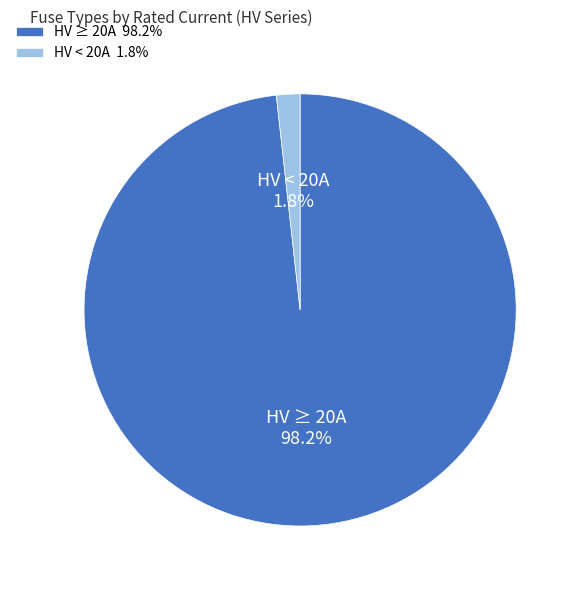

Does any single category account for the majority?

Yes